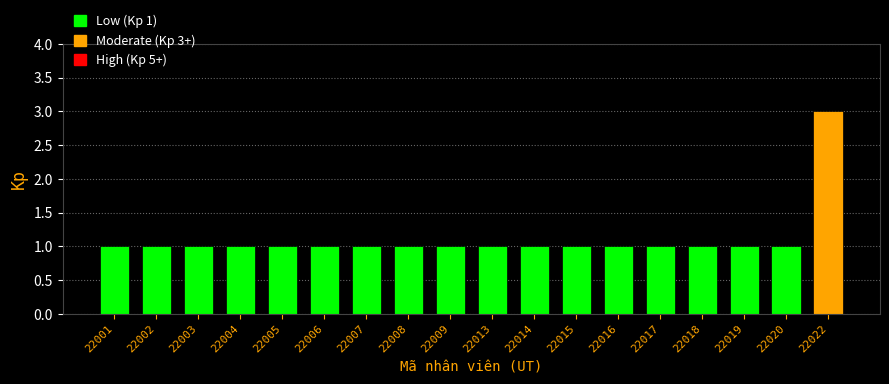

Reading left to right, extract all data points from this chart.

22001=1	22002=1	22003=1	22004=1	22005=1	22006=1	22007=1	22008=1	22009=1	22013=1	22014=1	22015=1	22016=1	22017=1	22018=1	22019=1	22020=1	22022=3